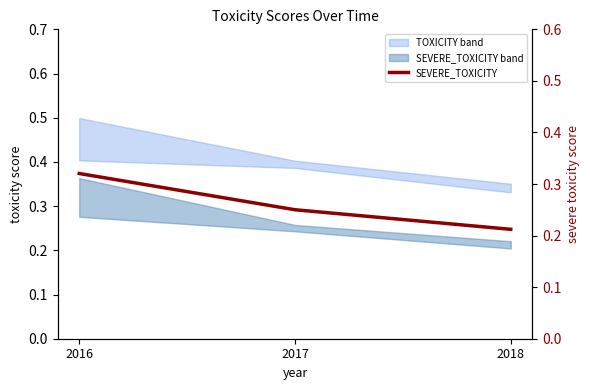

What is the change in value from 2016 to 2018?

-0.1